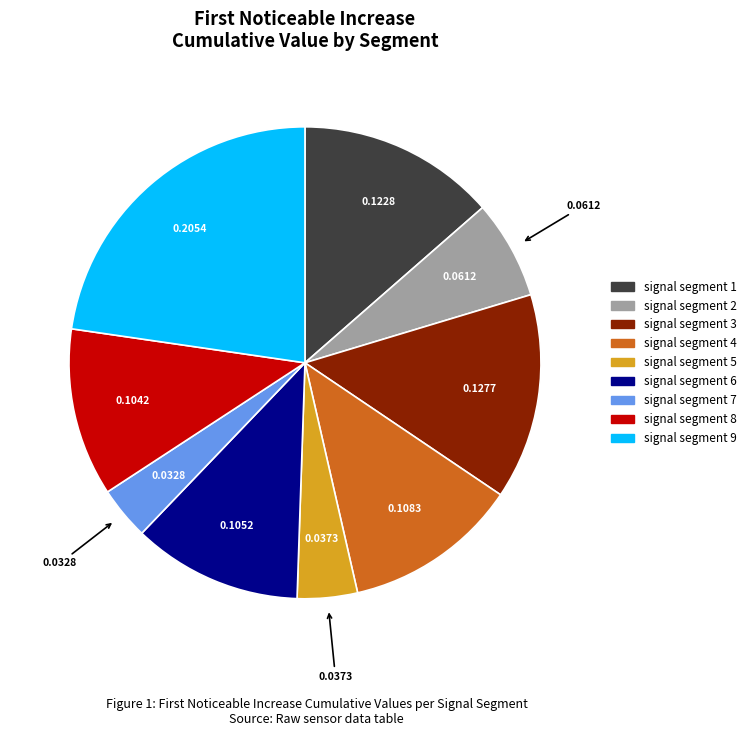

Count the number of slices in the pie.

9